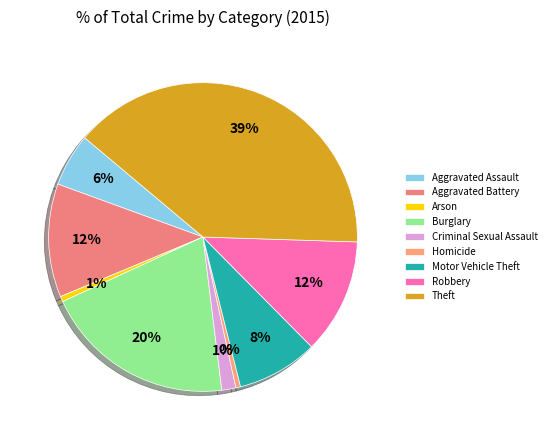

To the nearest percent, what portion does Burglary represent?

20%